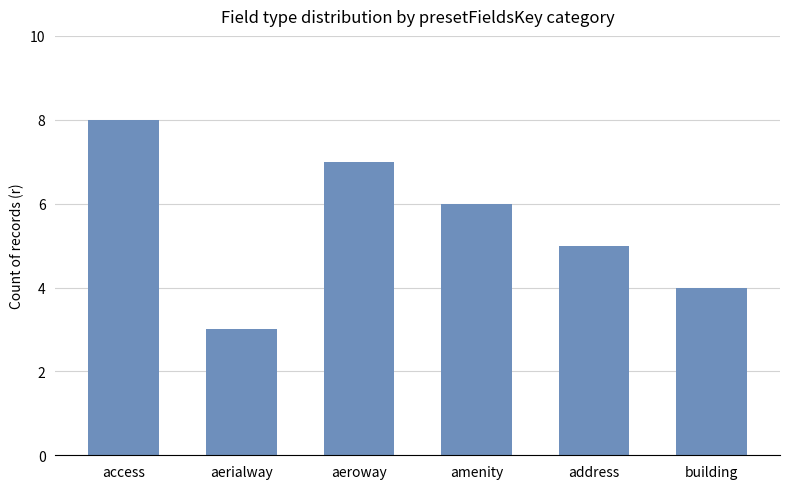

How many categories are shown in the chart?

6